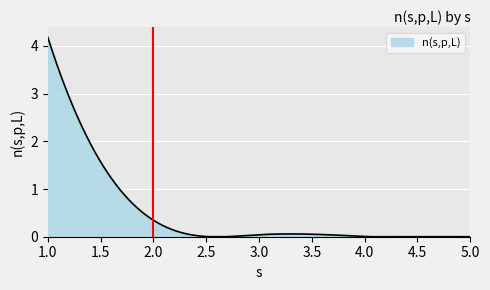

What is the difference between the maximum and minimum values?

4.2